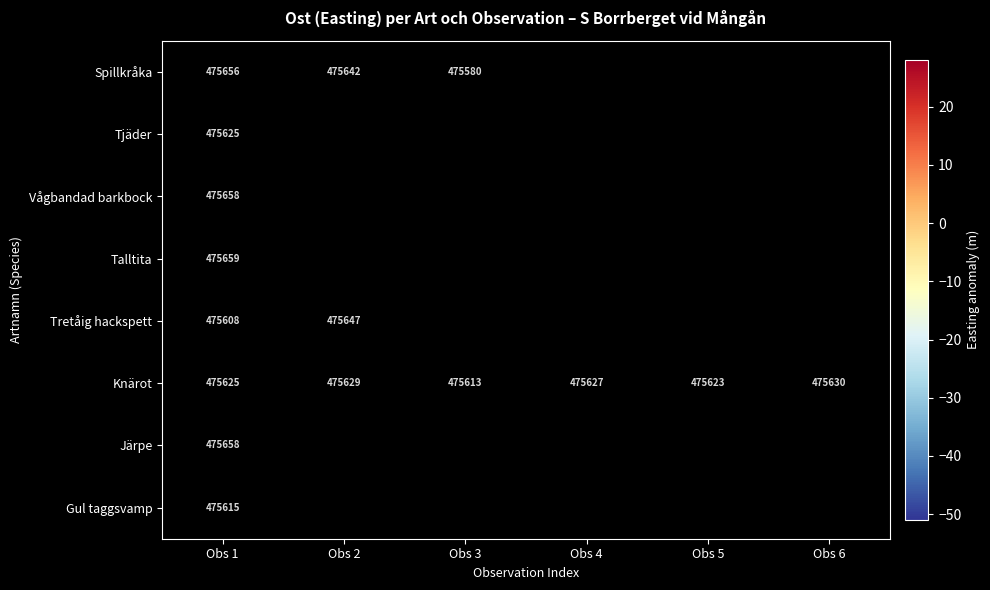

How many values in the Knärot series are below 475627?

3